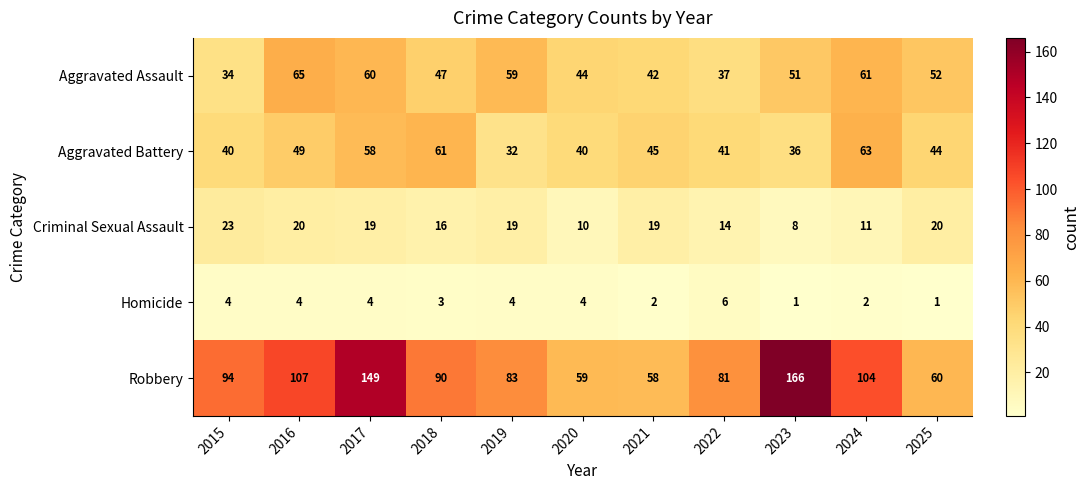

Where does the Aggravated Battery series first go above 44?

2016